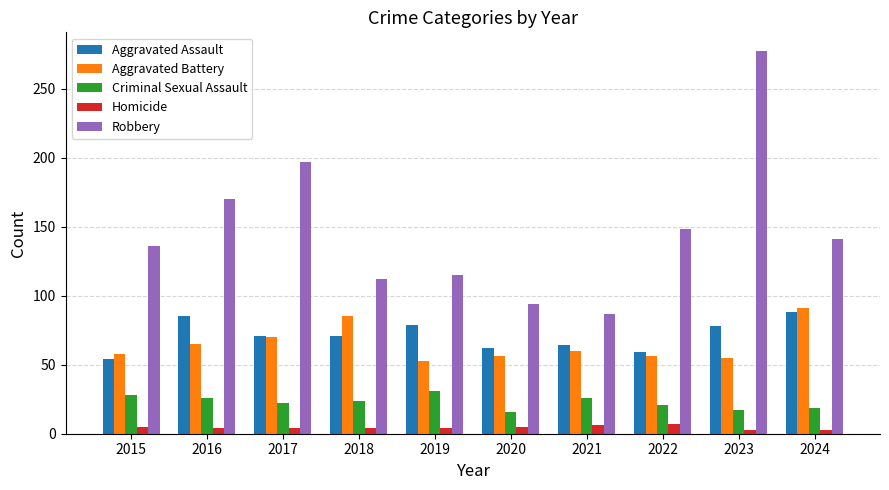

At which label does Aggravated Battery first exceed 60?

2016